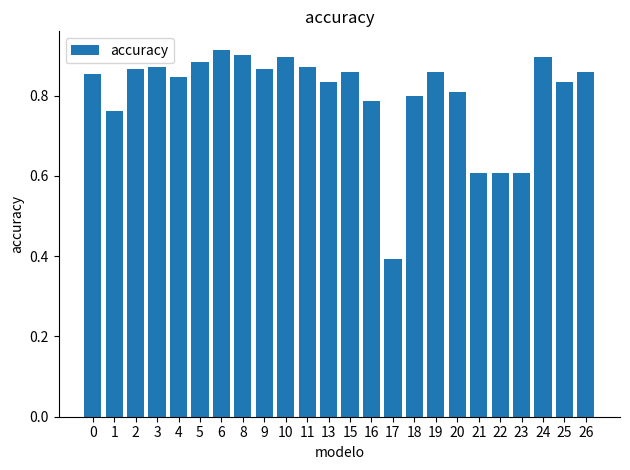

What is the difference between the maximum and second lowest values?

0.3